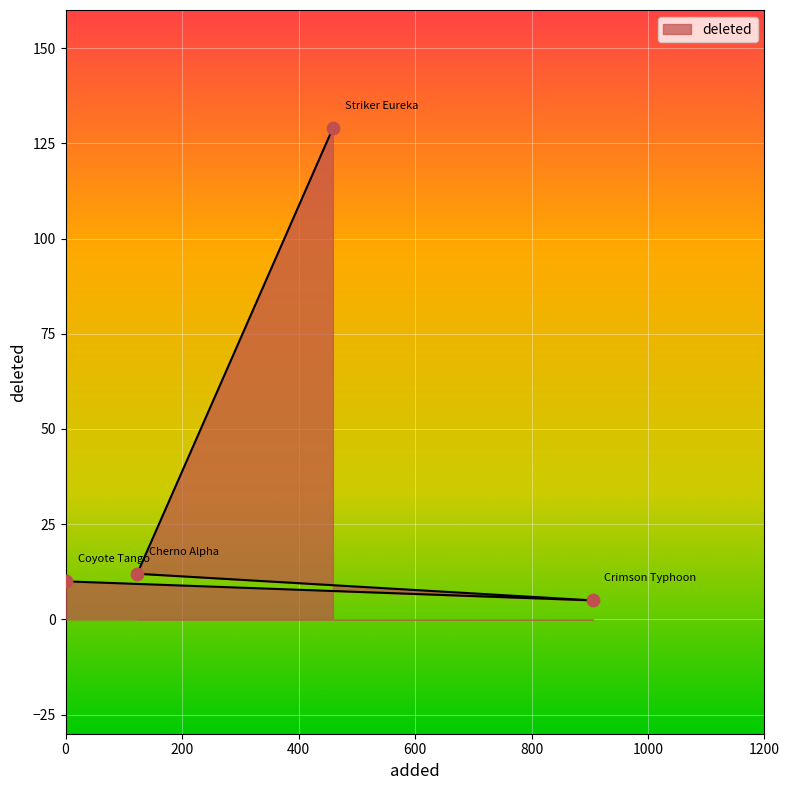

Between Striker Eureka and Coyote Tango, which is larger?

Striker Eureka